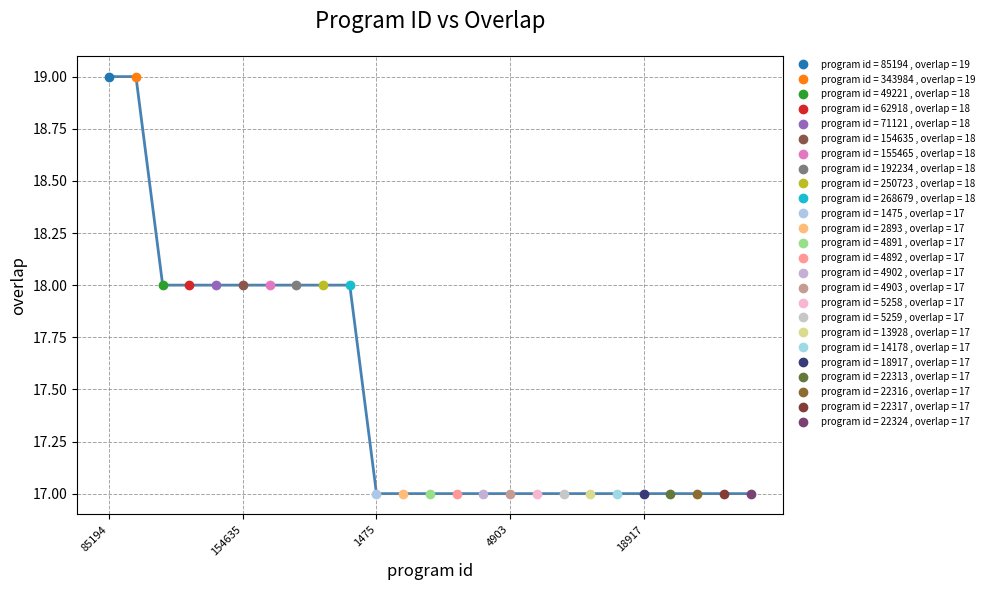

At which label is the value closest to 18?

49221